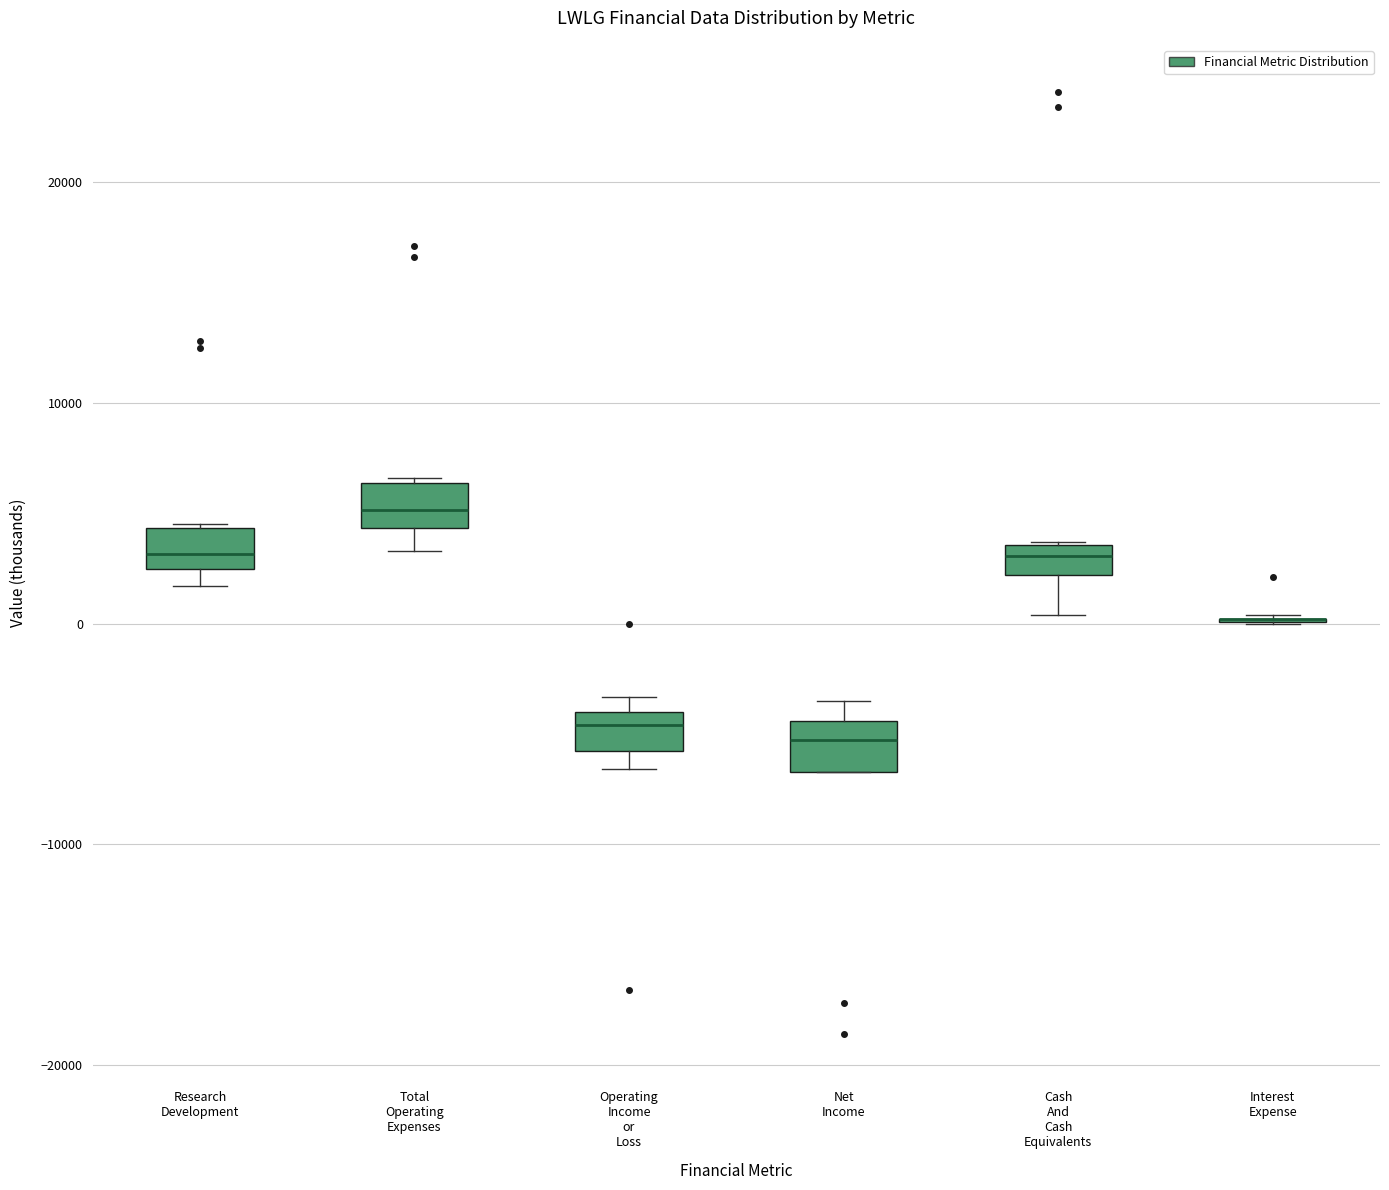

Where is the upper edge of the box for Research Development on the y-axis? The values are not printed on the chart, so give them approximately, as read against the axis.

4000